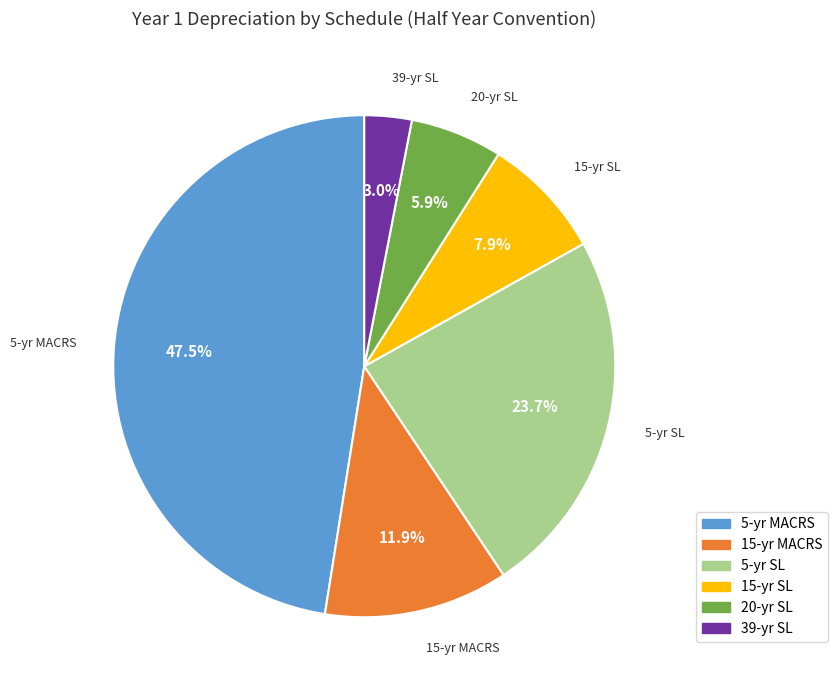

Which slice is the largest?

5-yr MACRS